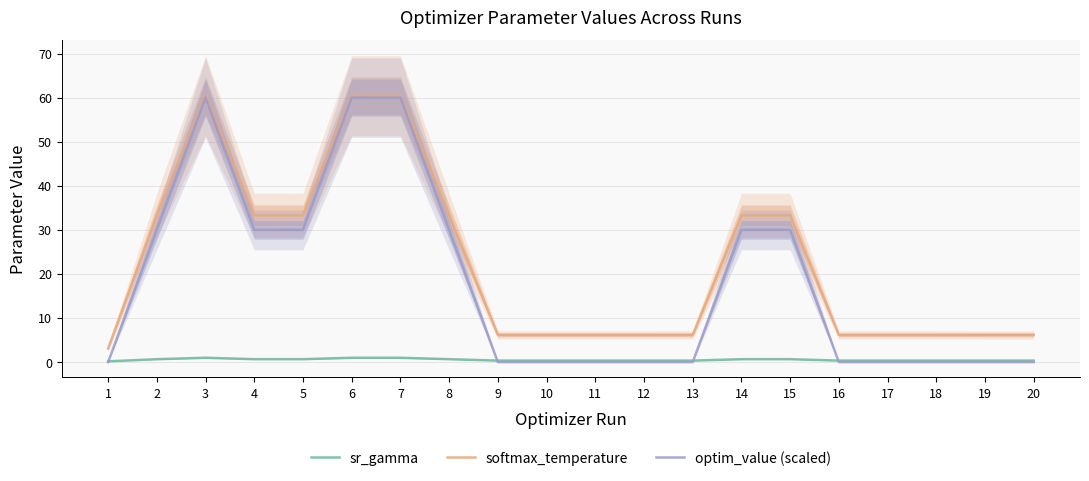

True or false: softmax_temperature has more than 1 interior local peaks.

True